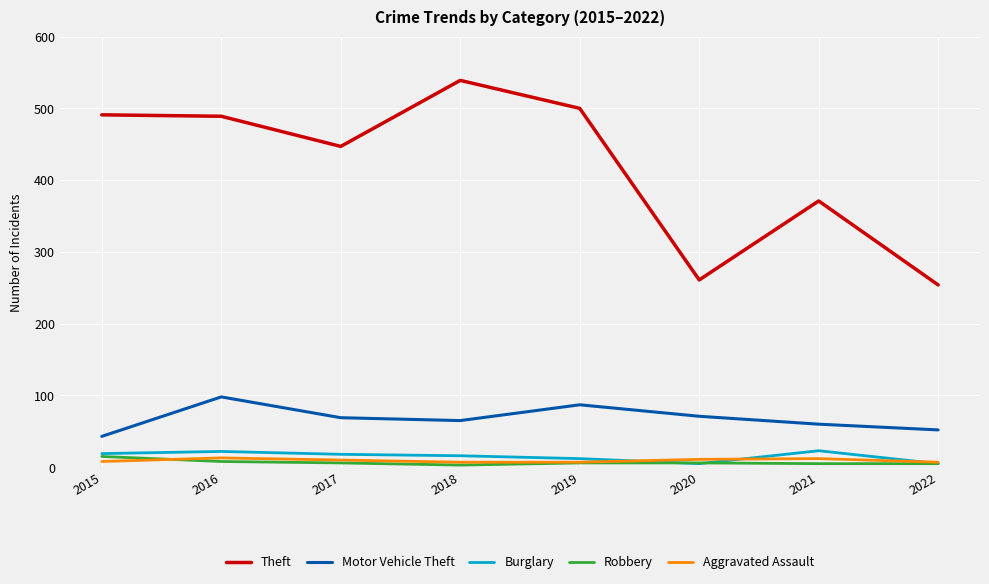

Does the chart have visible grid lines?

Yes